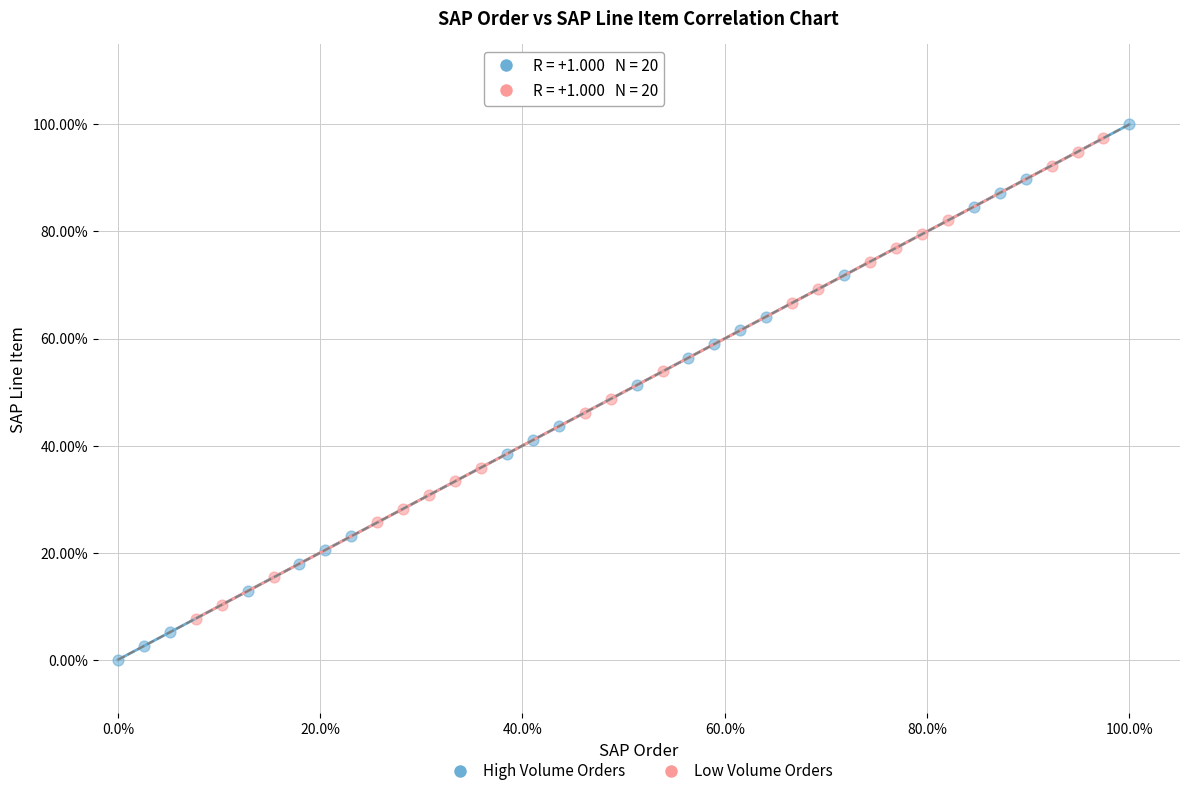

What are all the series names shown in the legend?

High Volume Orders, Low Volume Orders